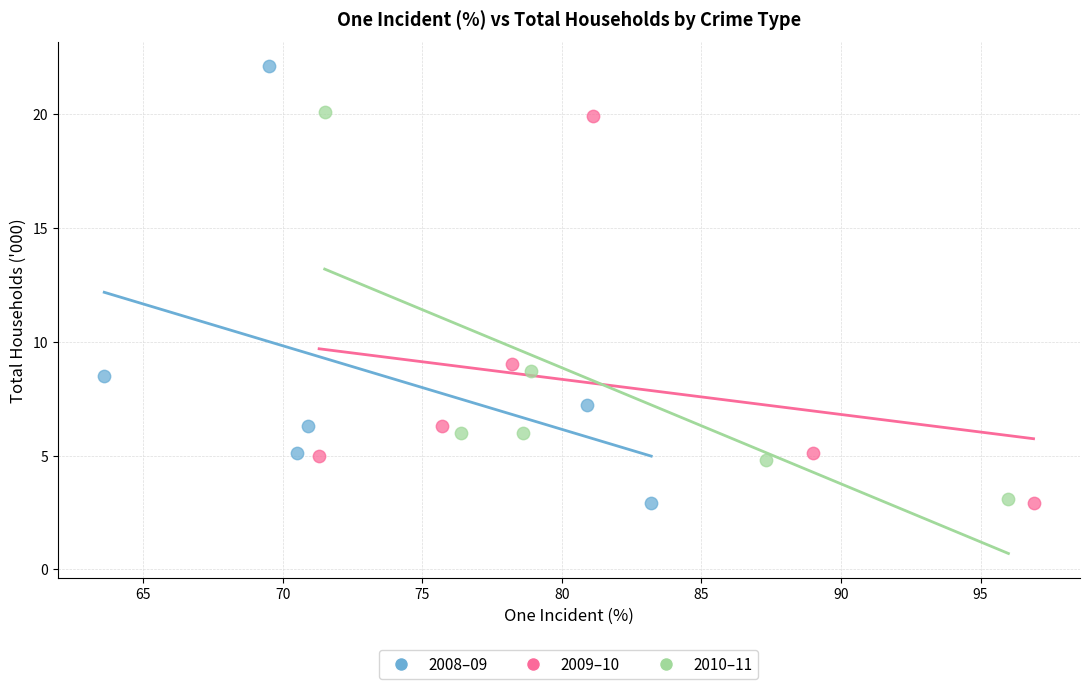

Which series contains the highest Y value?

2008–09